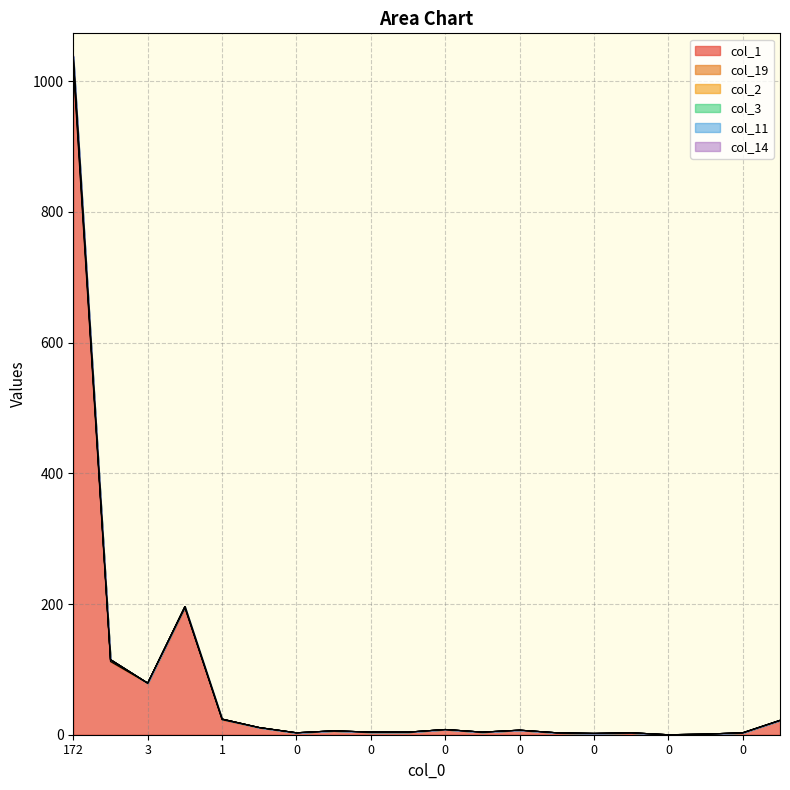

How many interior local peaks does the col_1 series have?

5